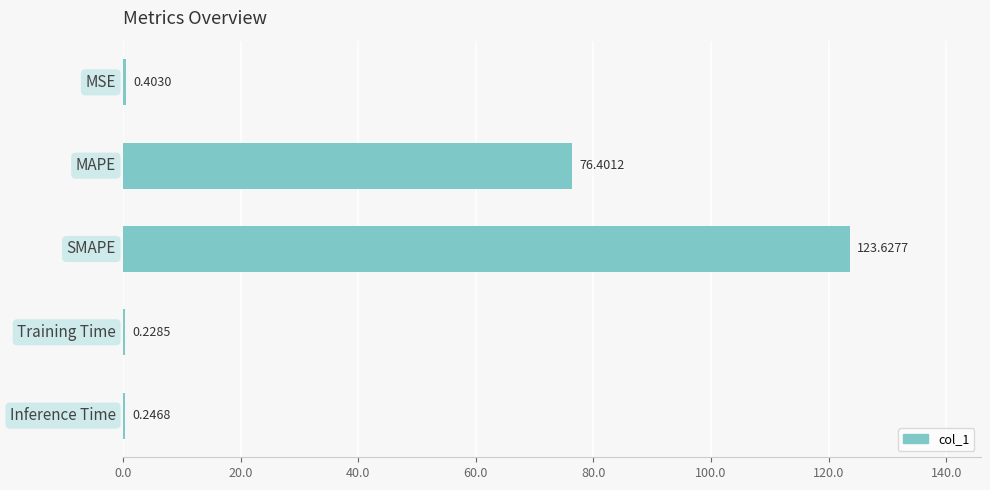

Does the chart contain stacked bars?

No